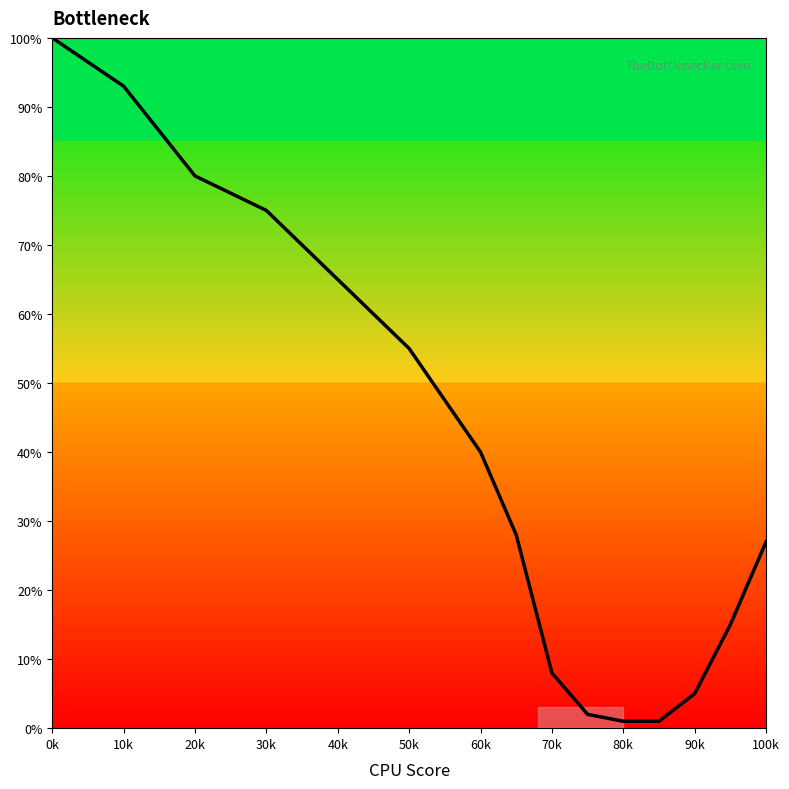

What is the greatest value displayed?

100